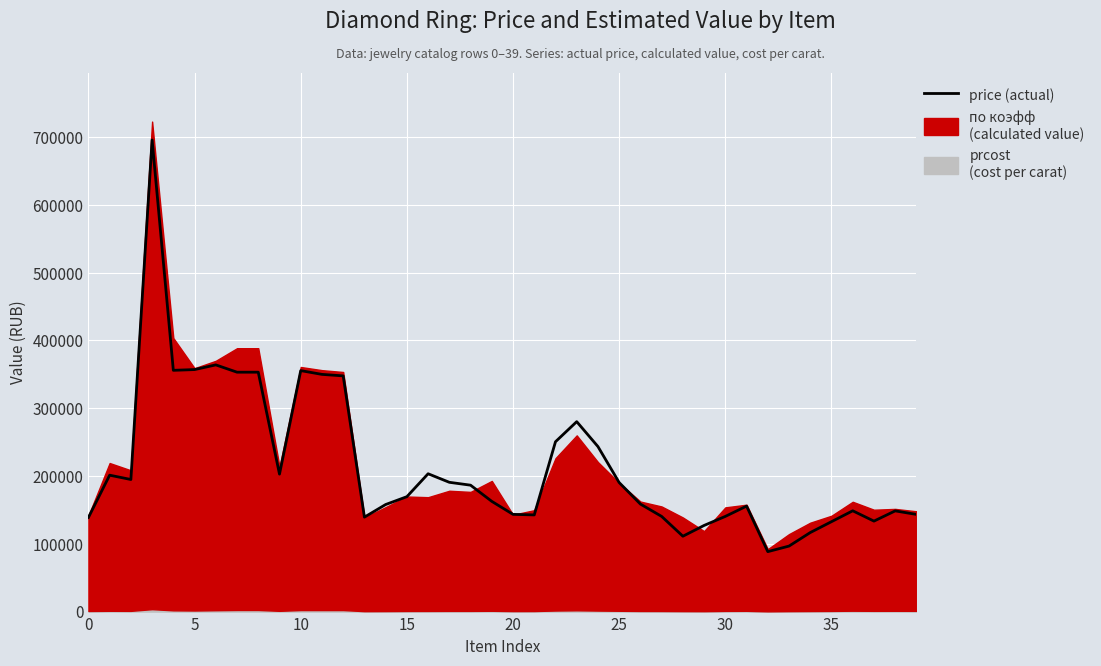

Which category has the lowest value across all series?

32